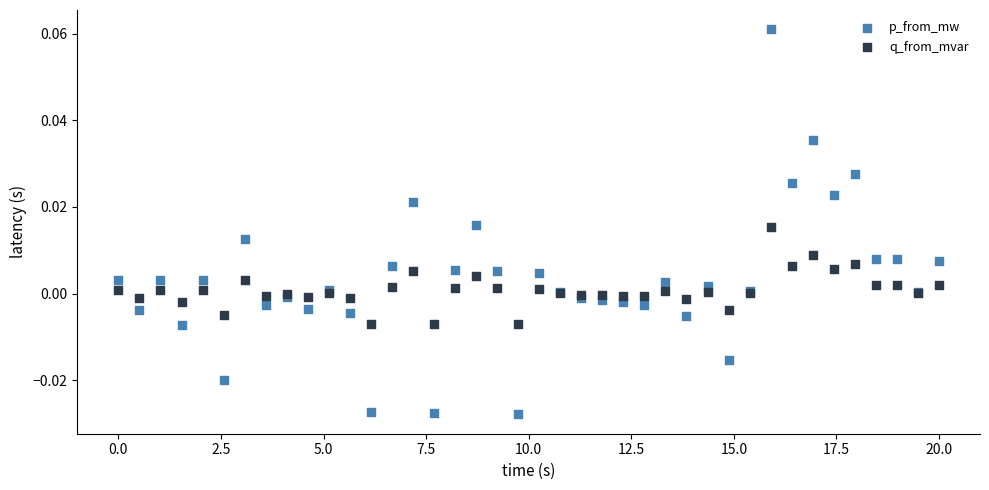

Which series contains the lowest Y value?

p_from_mw